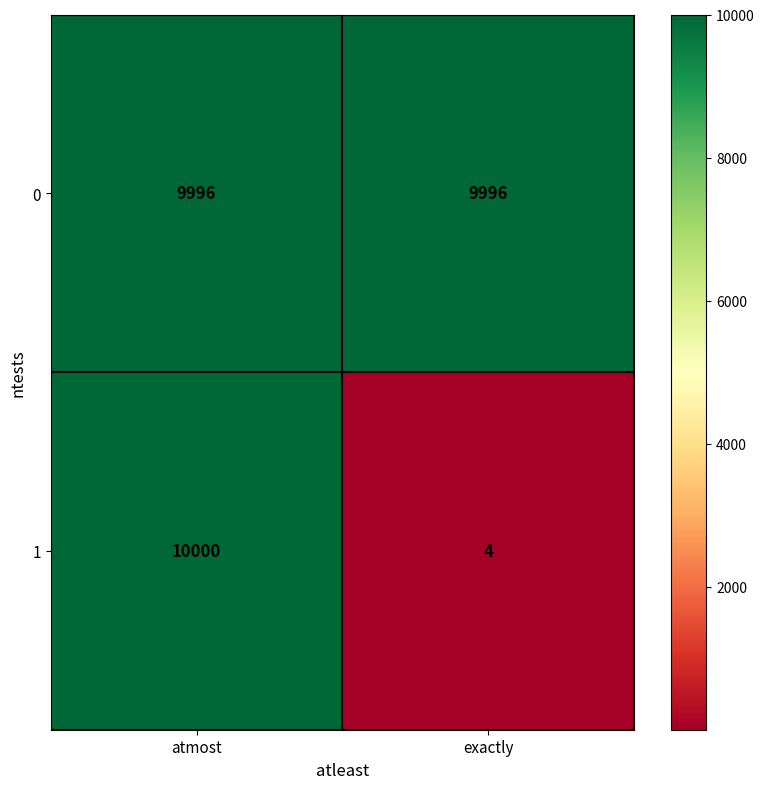

List the series in order of their overall mean, lowest first.

1, 0